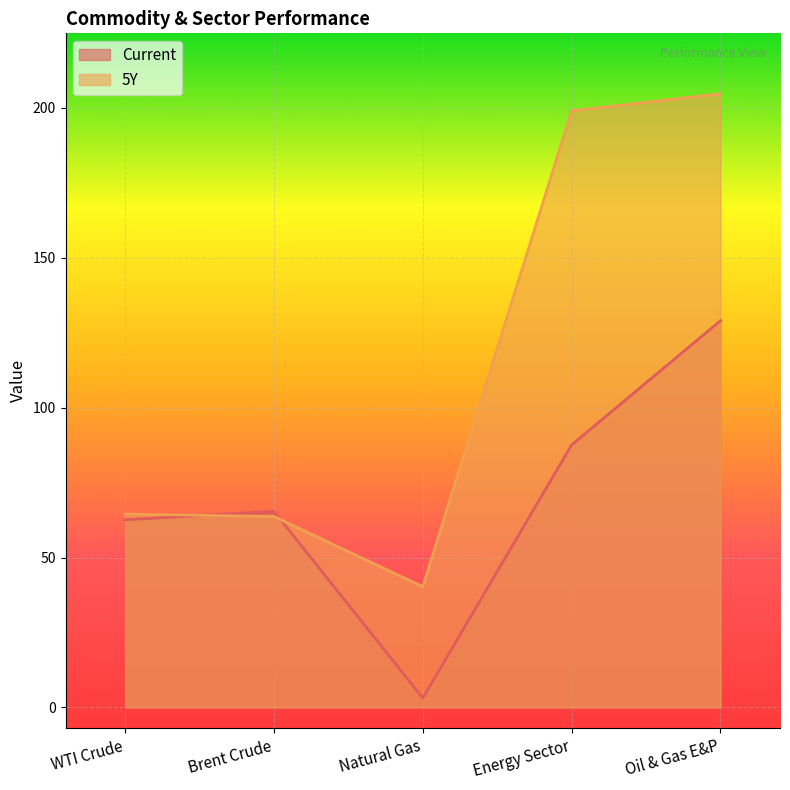

The value of 5Y at Energy Sector is 199.0. True or false?

True